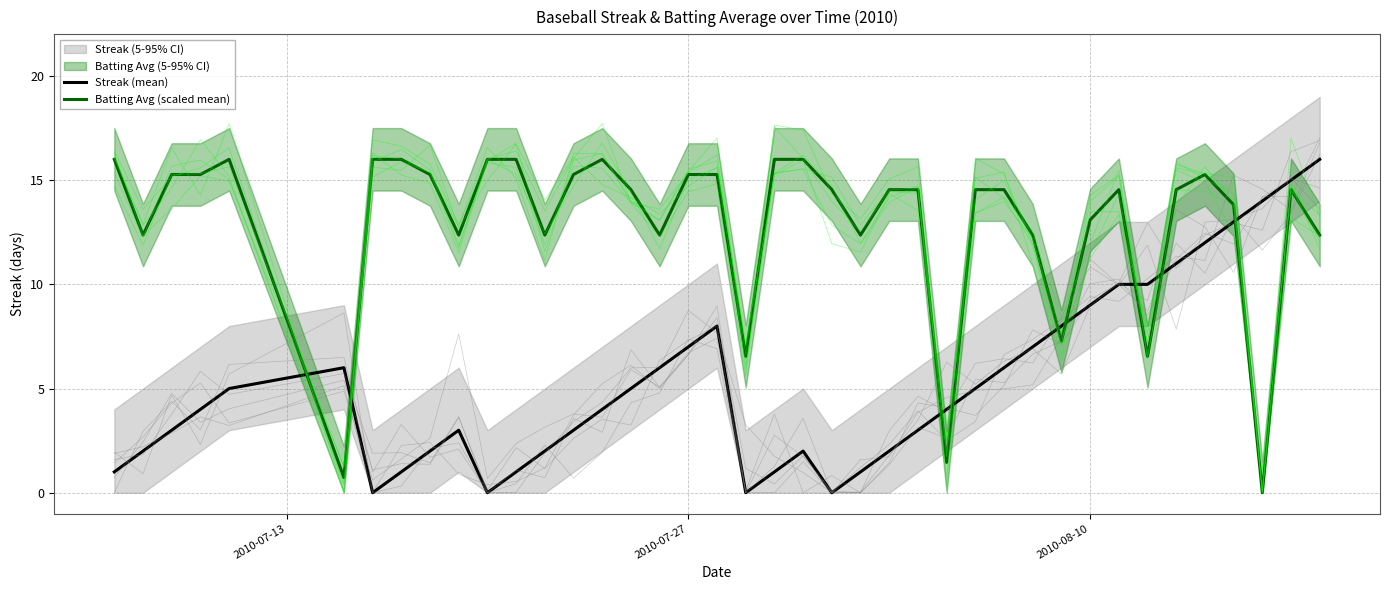

What is the difference between the maximum and minimum values in the Streak (mean) series?

16.0